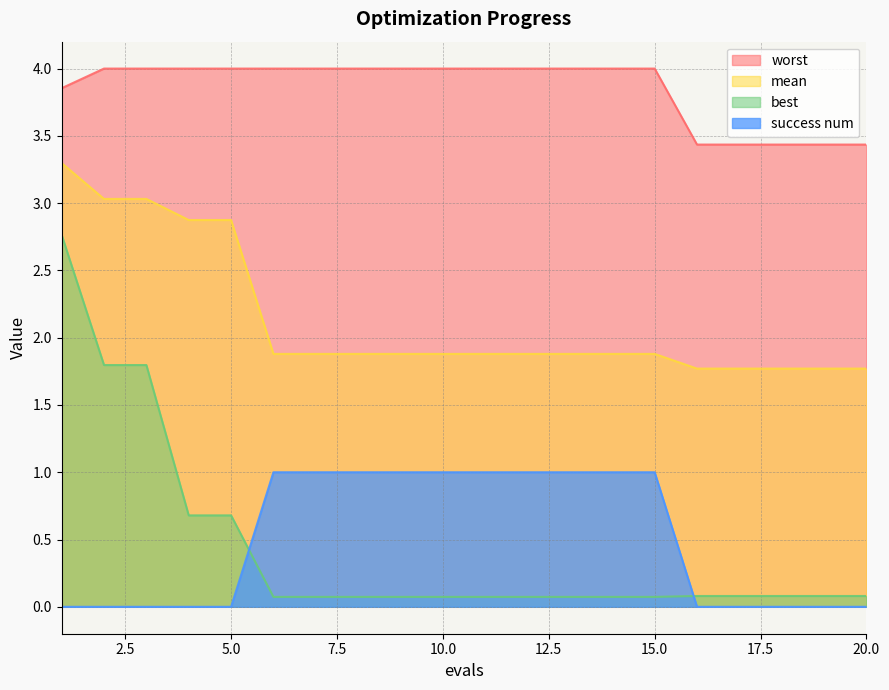

True or false: success num has more than 0 interior local peaks.

False